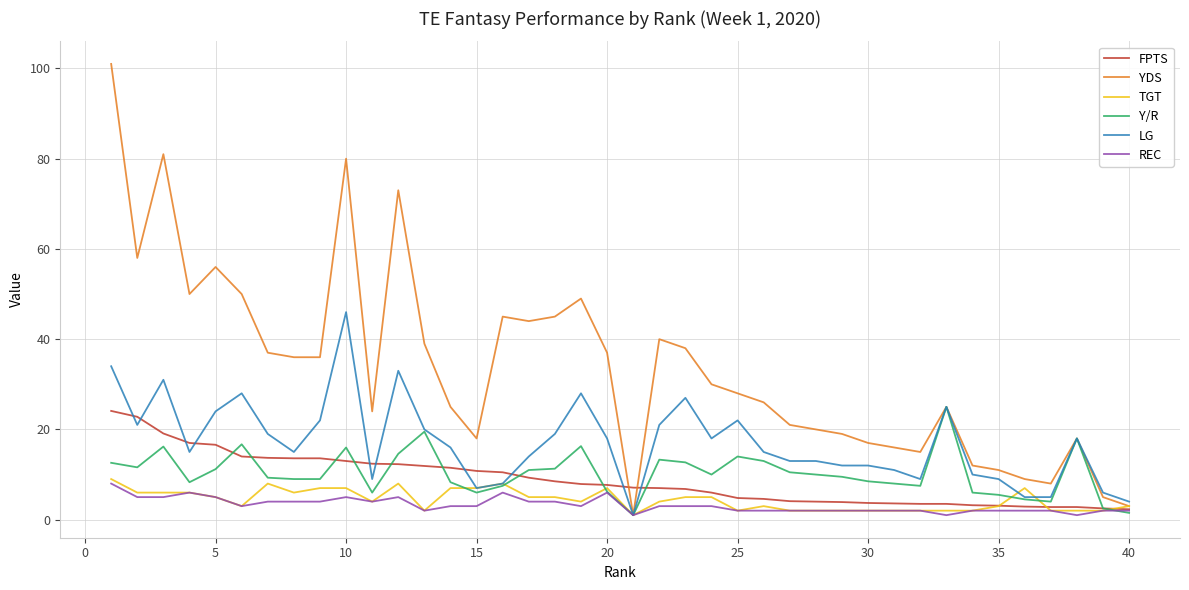

What is the maximum value for YDS?

101.0